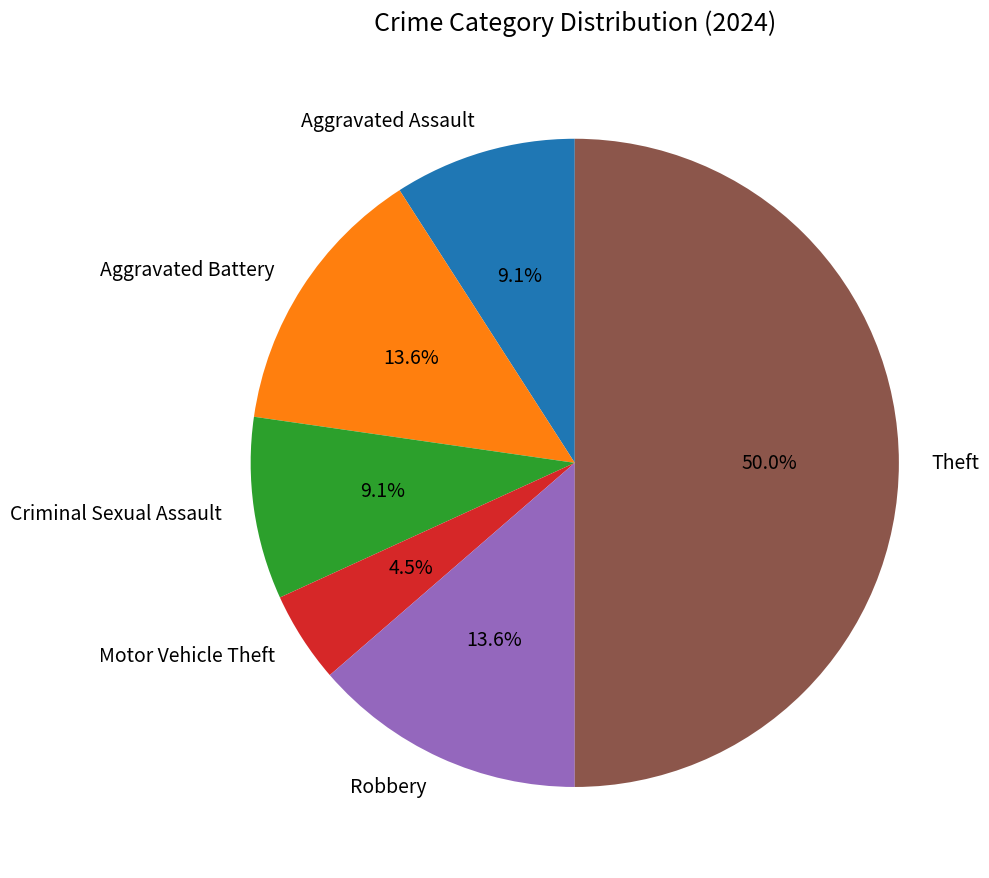

True or false: Criminal Sexual Assault accounts for 9% of the total.

True